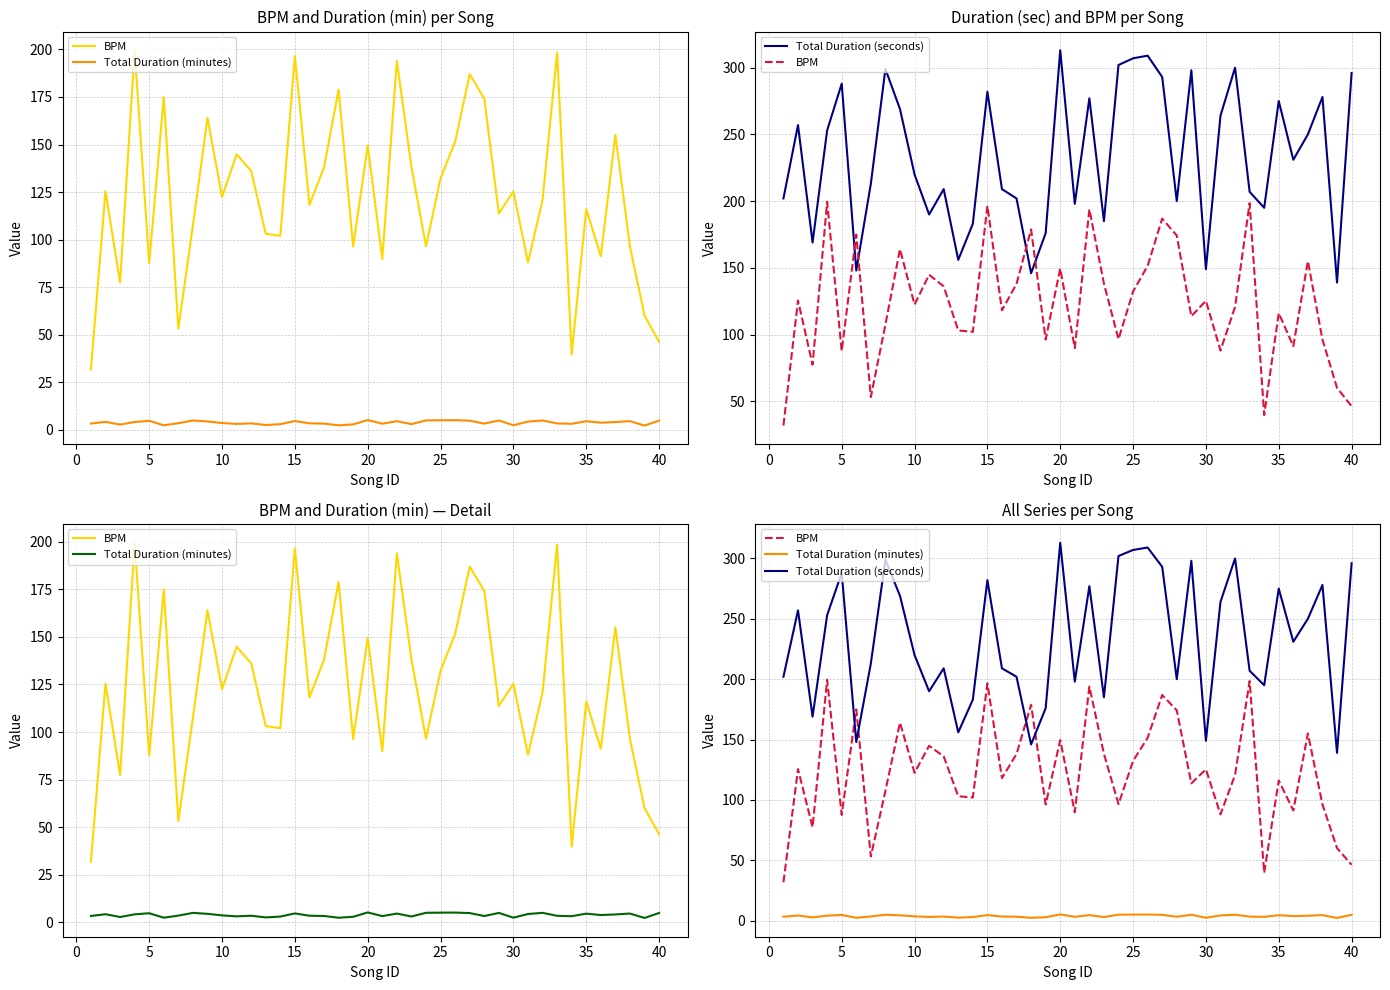

What is the greatest value displayed?

313.0